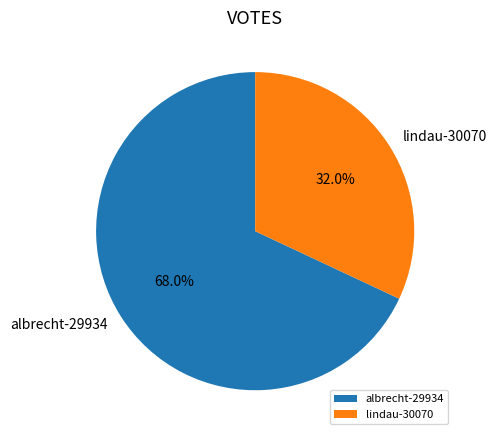

Which slice is the smallest?

lindau-30070